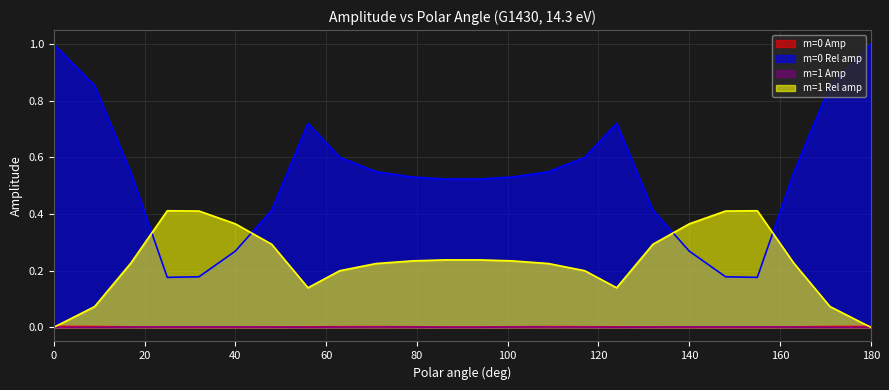

True or false: m=1 Amp and m=0 Rel amp cross at least once.

False